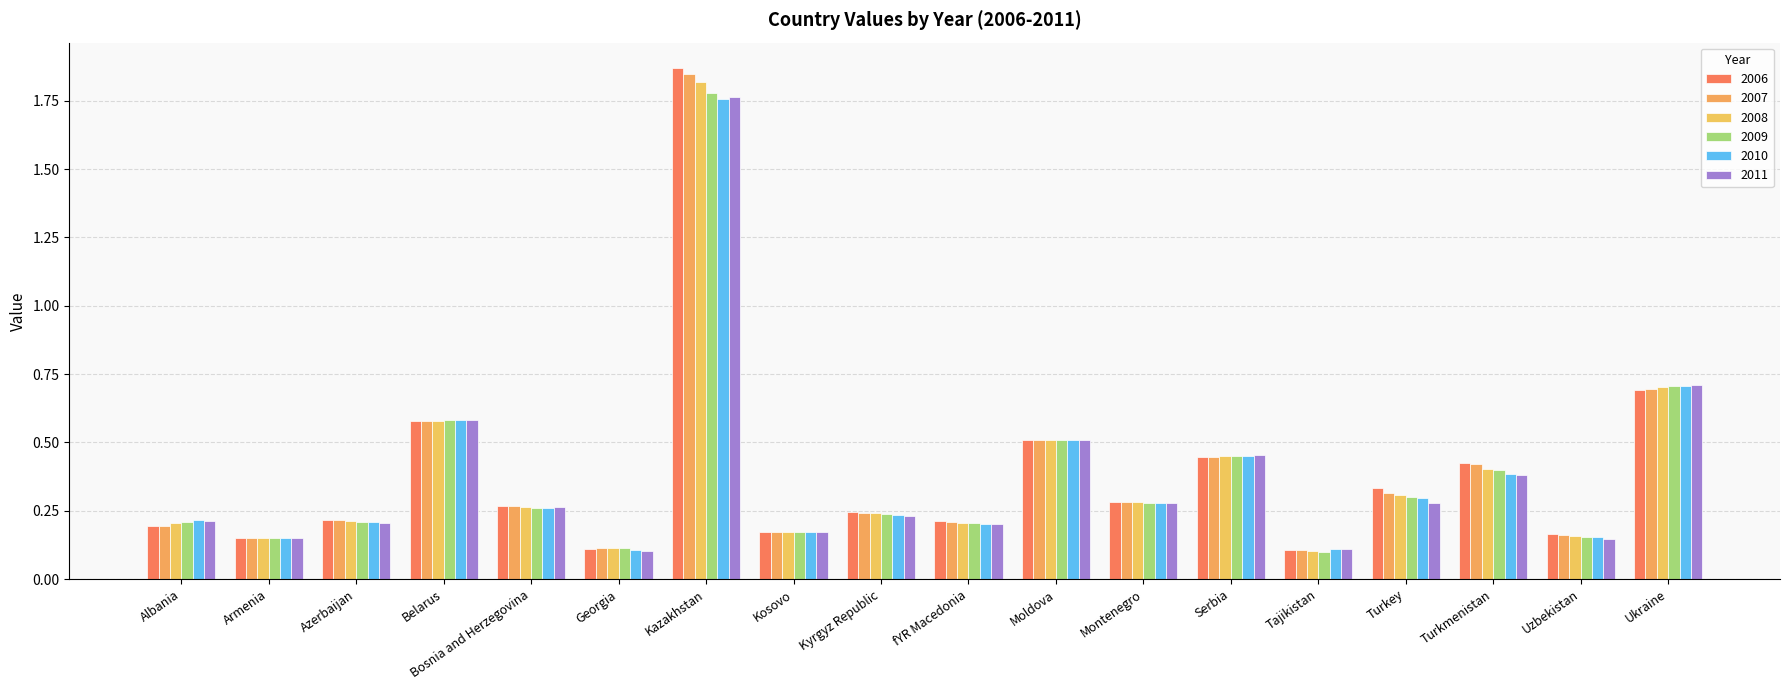

How many data points does each series have?

18